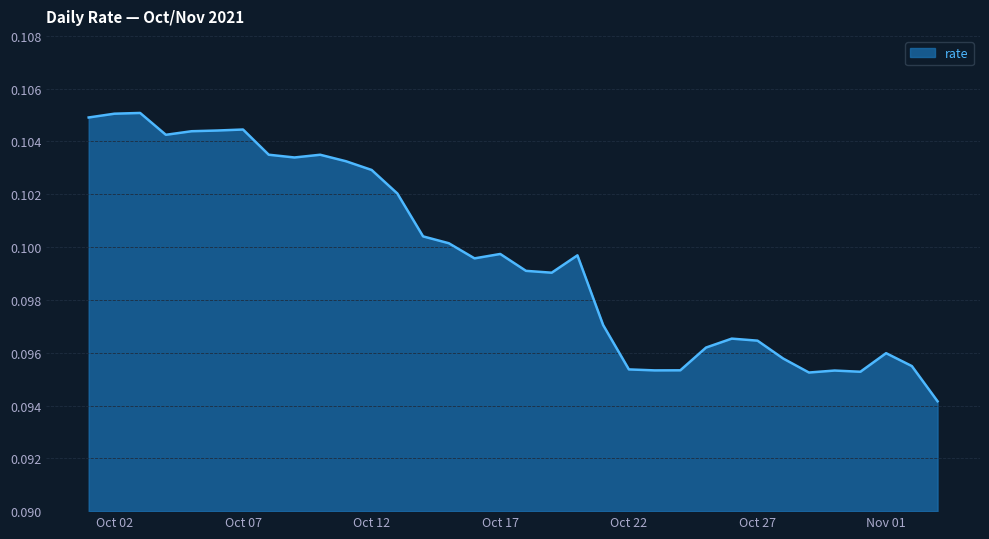

Which label corresponds to the largest value in the chart?

2021-10-03